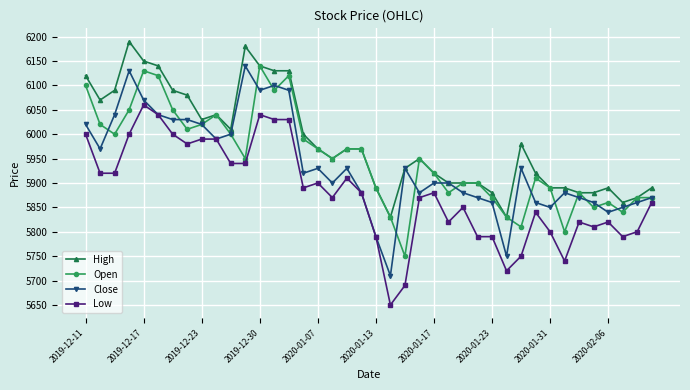

How many values in the Open series are below 5950?

19